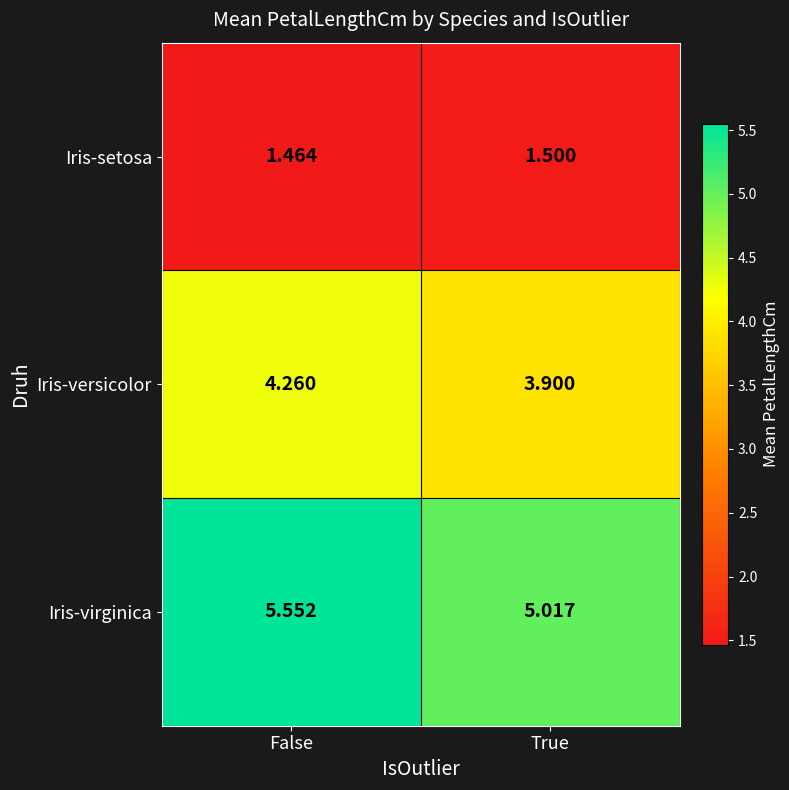

Rank the series by their average value, from lowest to highest.

Iris-setosa, Iris-versicolor, Iris-virginica